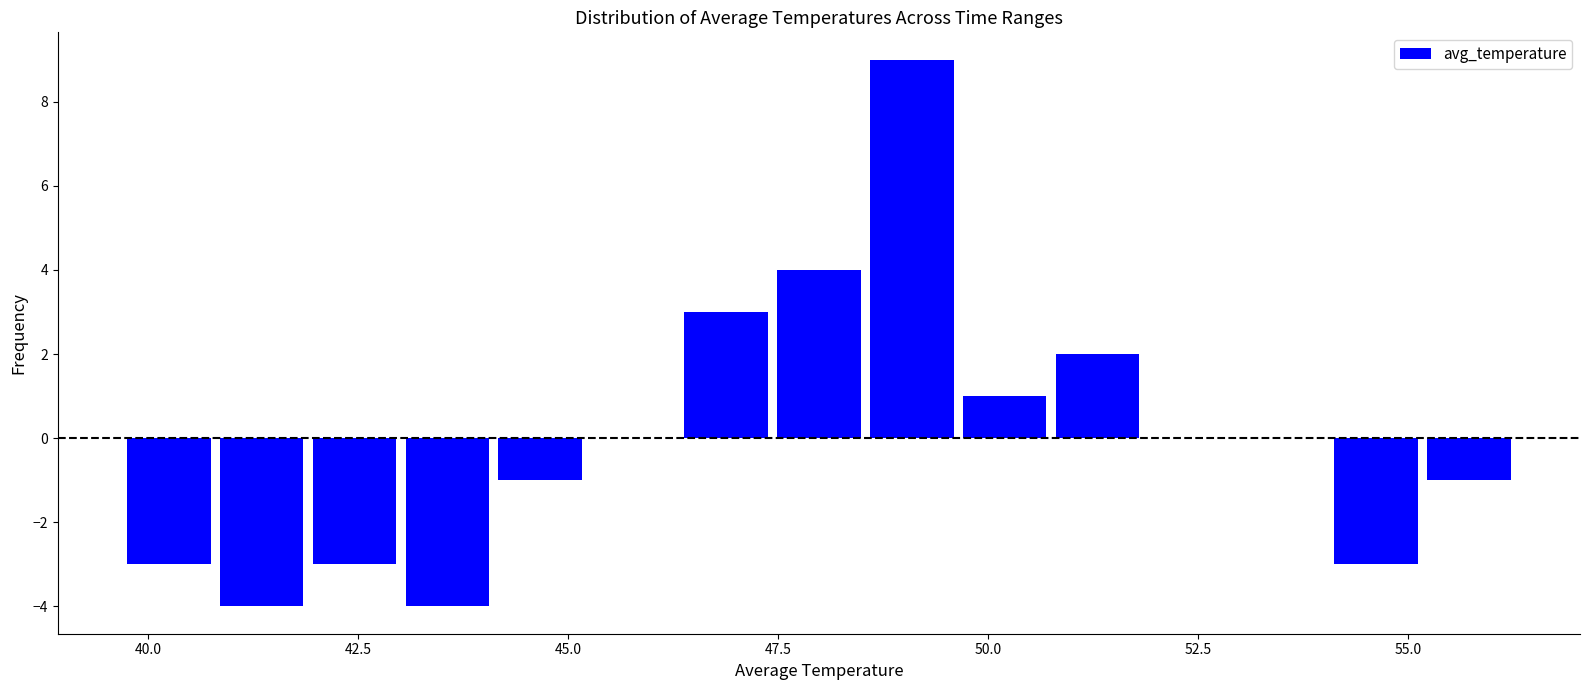

Around what value on the x-axis is the tallest bar? Give the approximate position of its centre, as read against the axis.

49.0